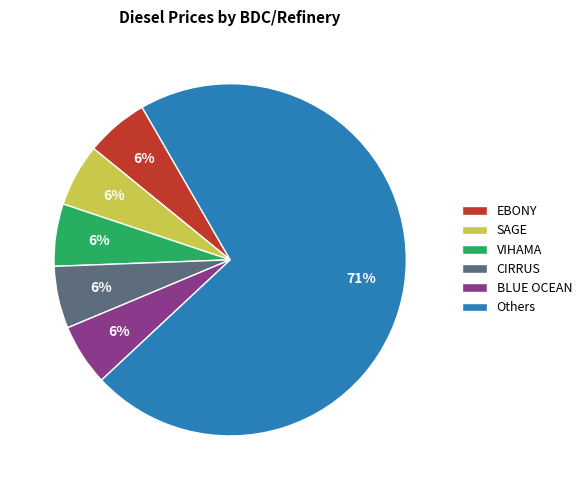

To the nearest percent, what is the average slice percentage?

17%